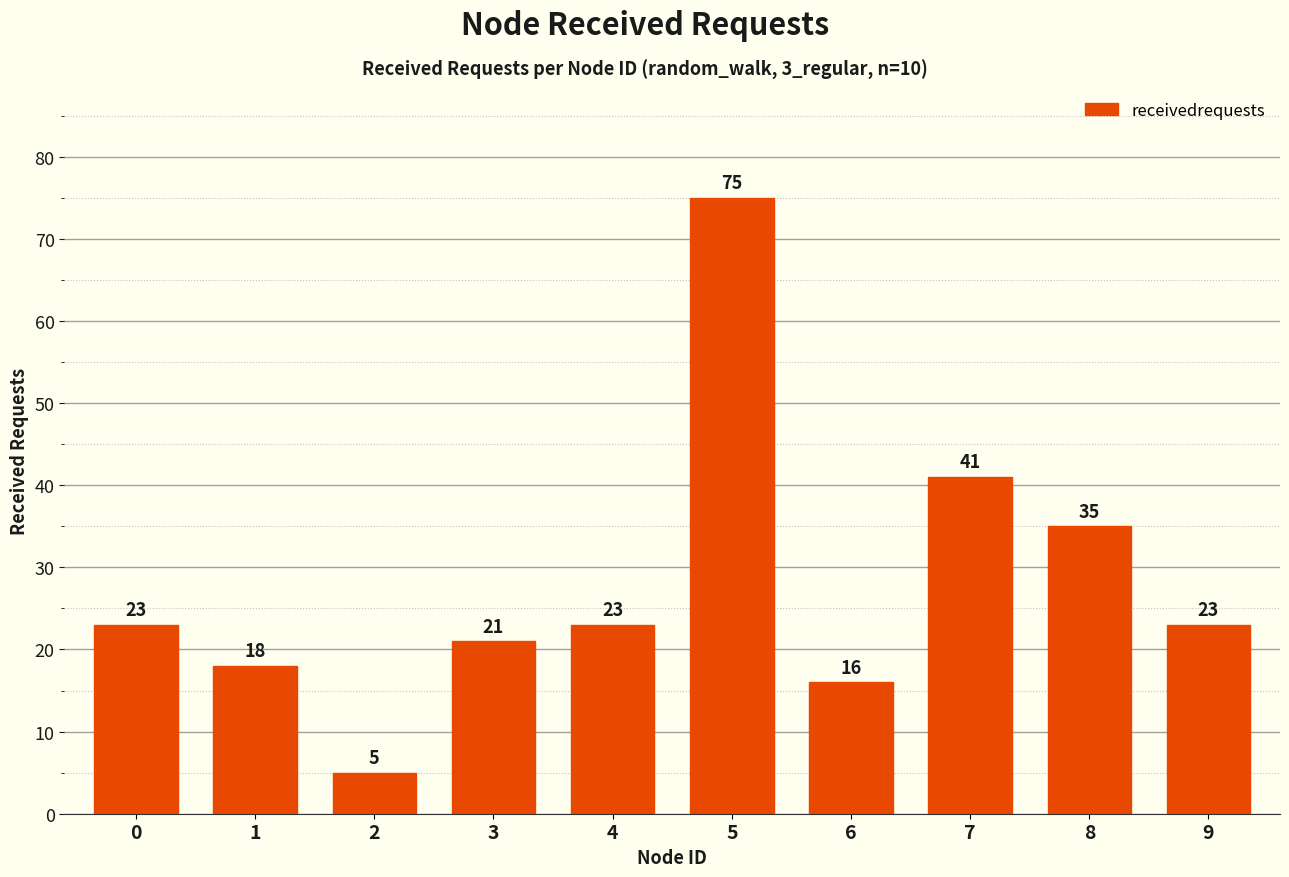

Are the bars horizontal?

No